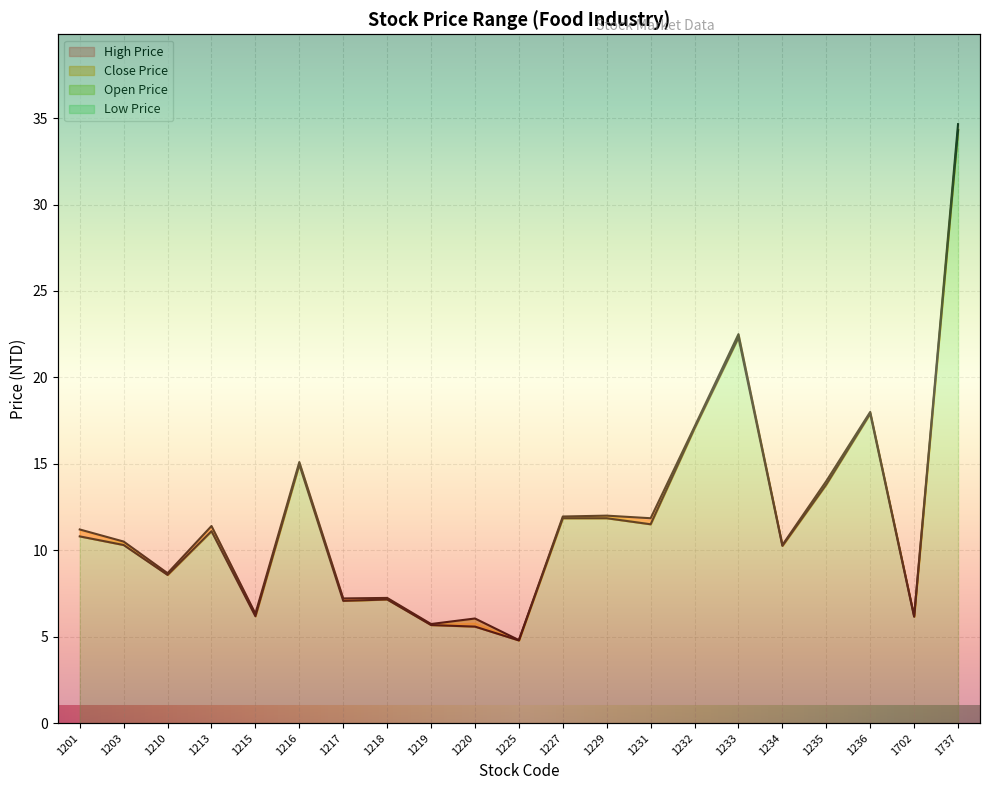

How many data points in open_price are above 10?

13